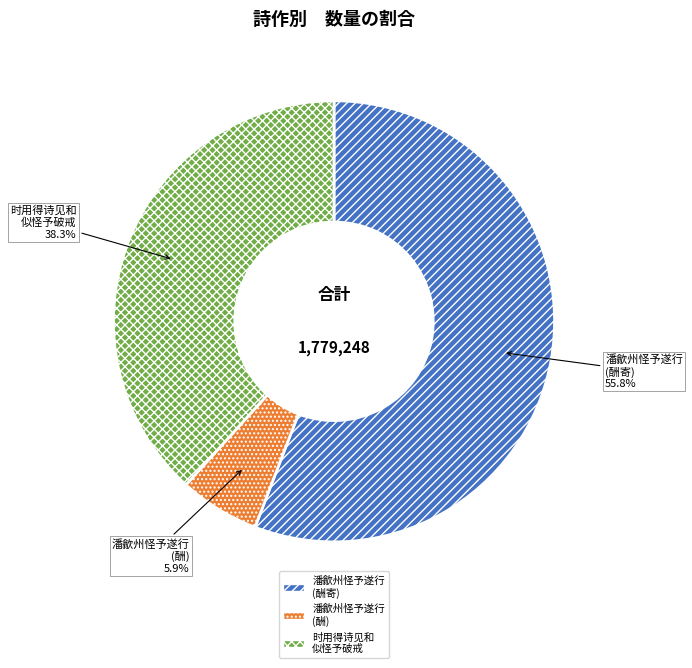

Which category has the biggest portion of the pie?

潘歙州怪予遂行 (酬寄)